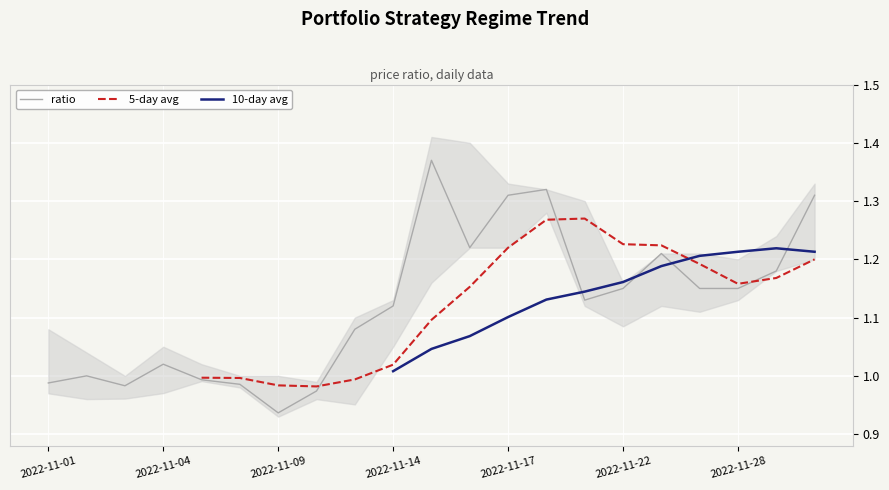

Which has a higher value, 2022-11-02 or 2022-11-23?

2022-11-23